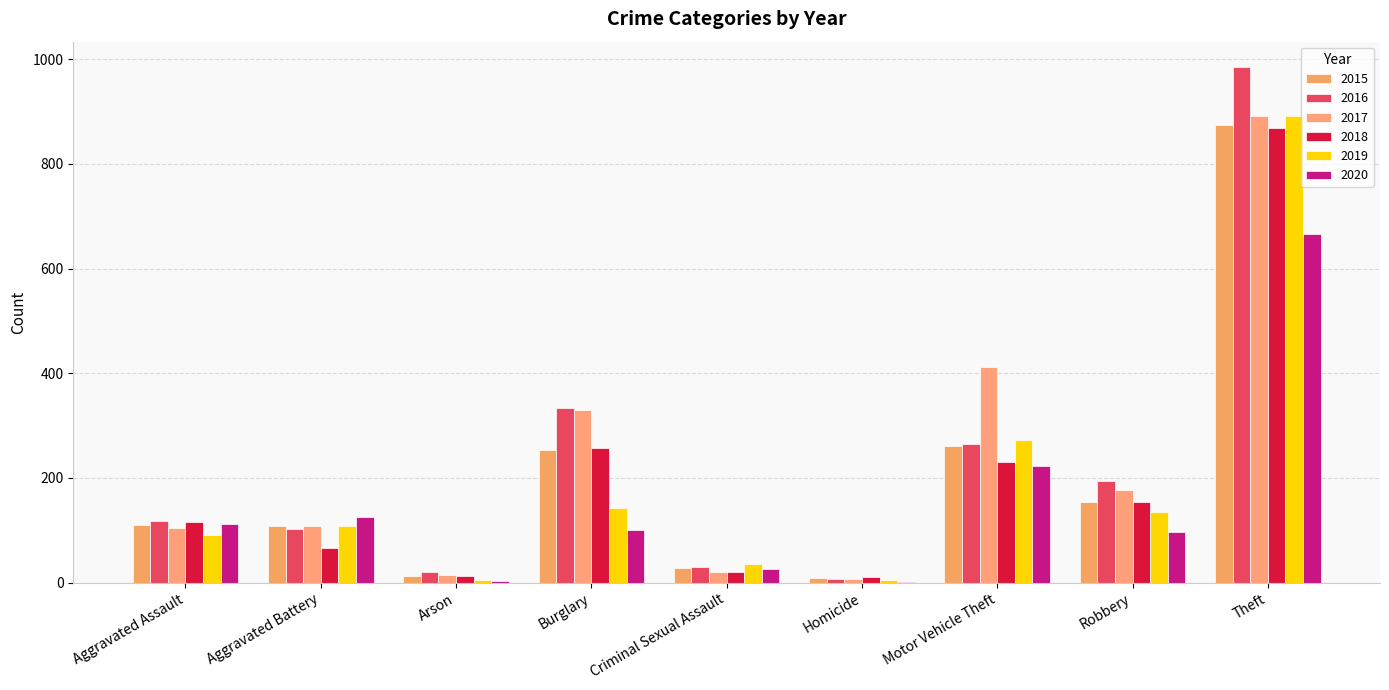

What is the difference between the second highest and minimum values in the 2020 series?

220